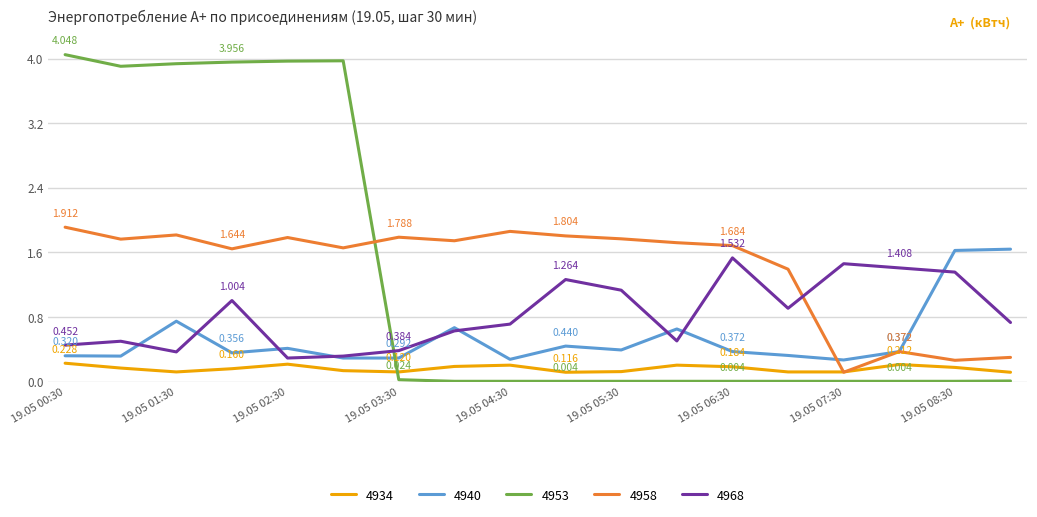

Does the chart display data point markers on the line(s)?

Yes